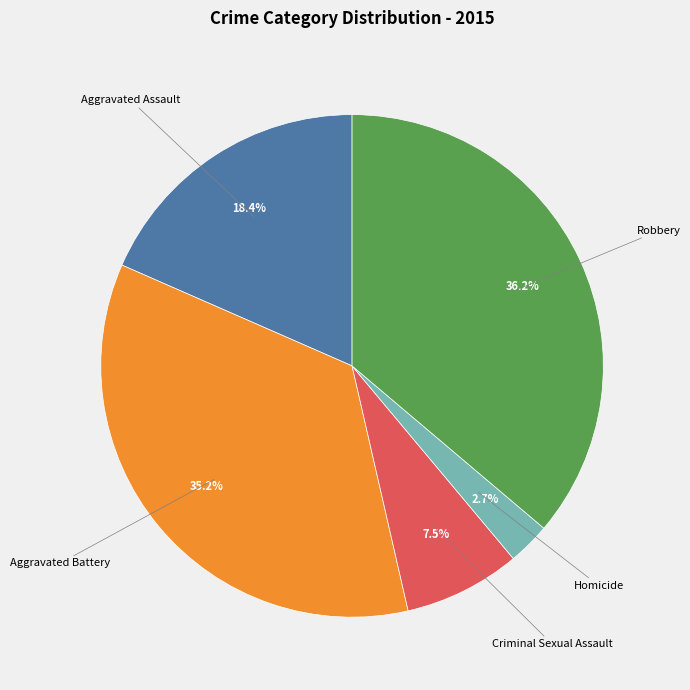

Does any single category account for the majority?

No